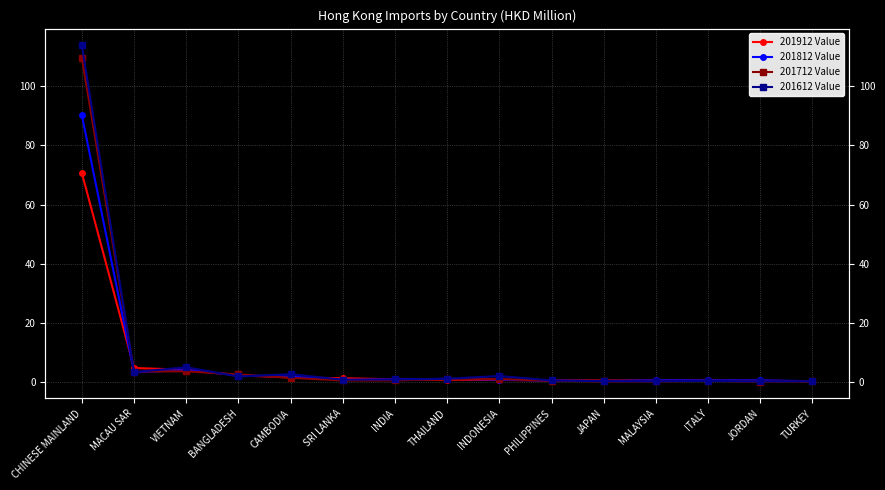

What is the value of the 201812 Value point at the 15th from the left?

0.3